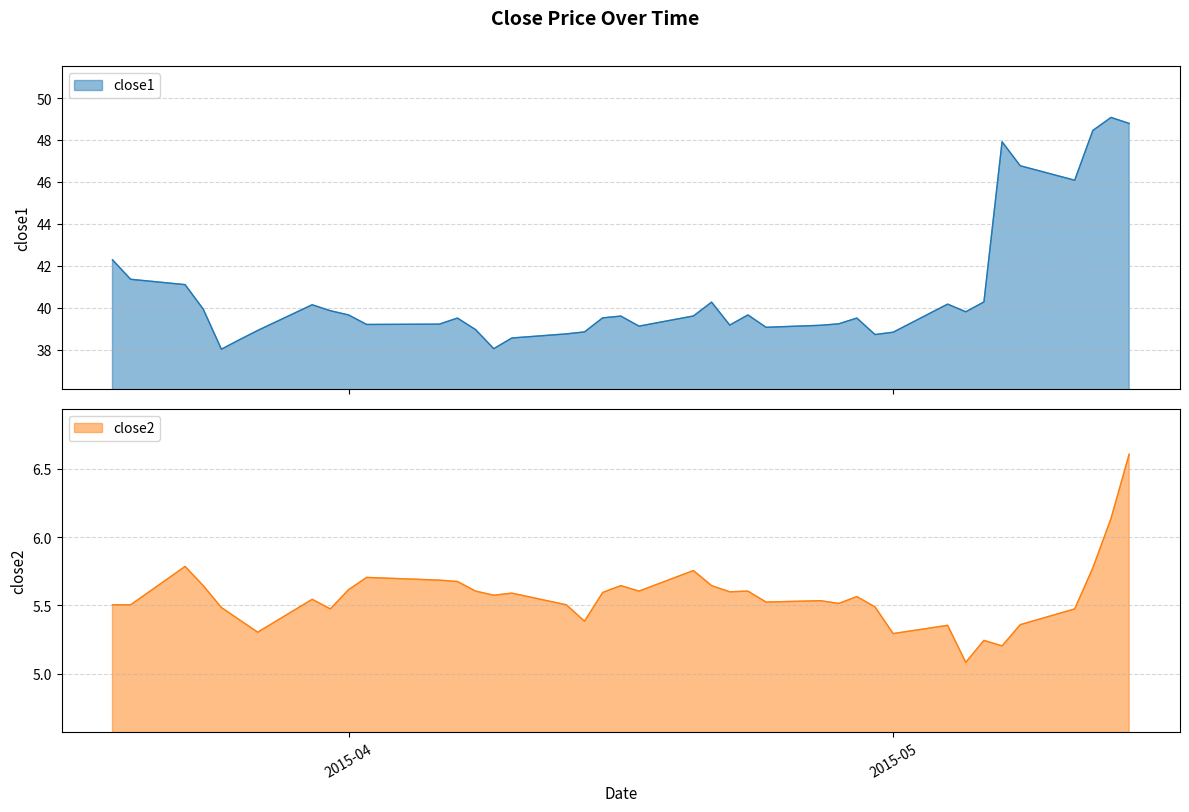

What is the minimum value for close1?

38.0